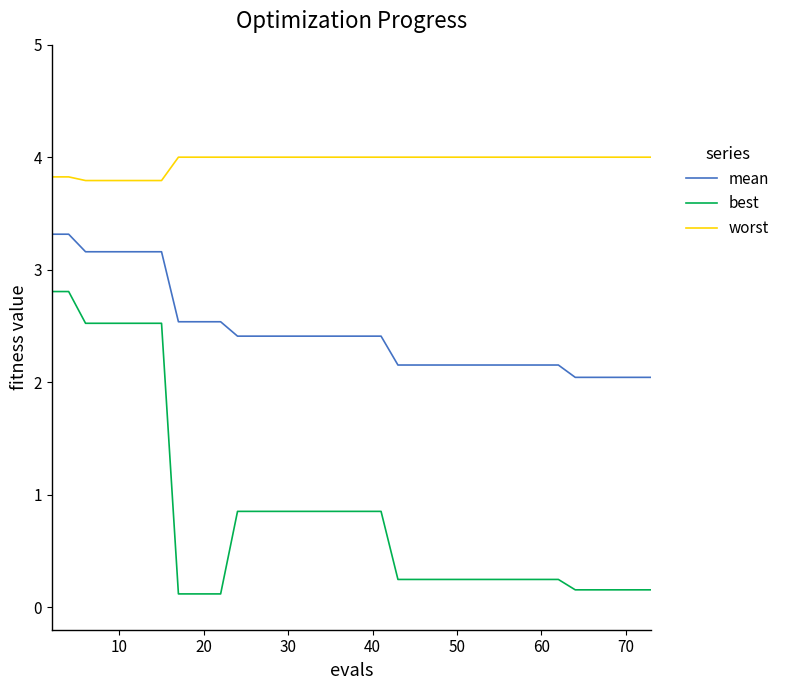

At how many categories does at least one series exceed 0?

40